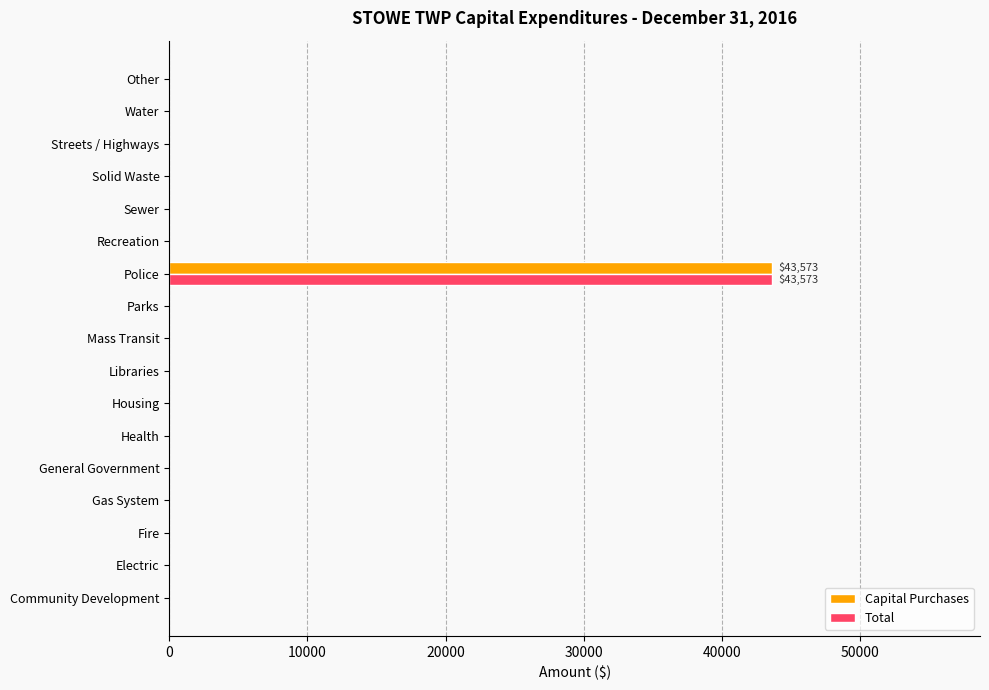

At which category is the sum across all series the highest?

Police